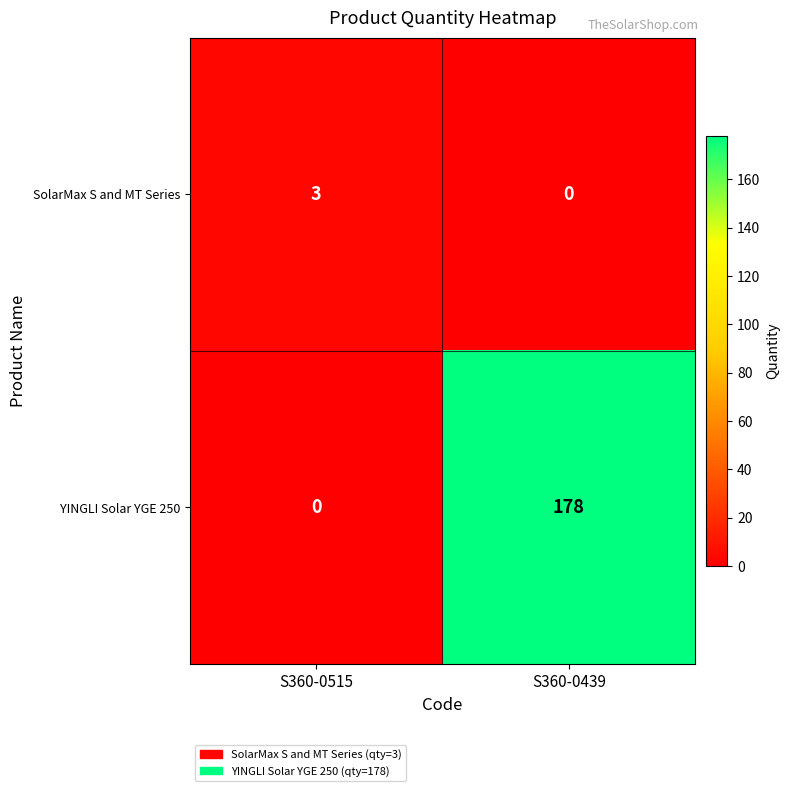

At how many categories does at least one series exceed 55?

1